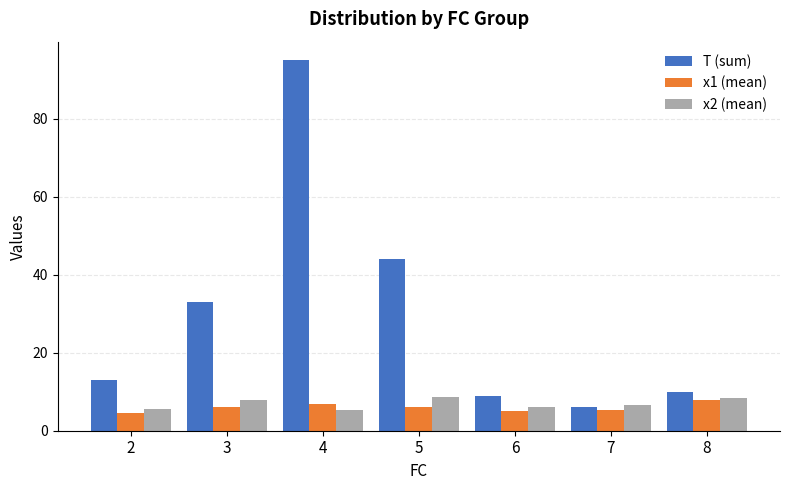

What is the value of the x1 (mean) bar at the 1st from the left?

4.5